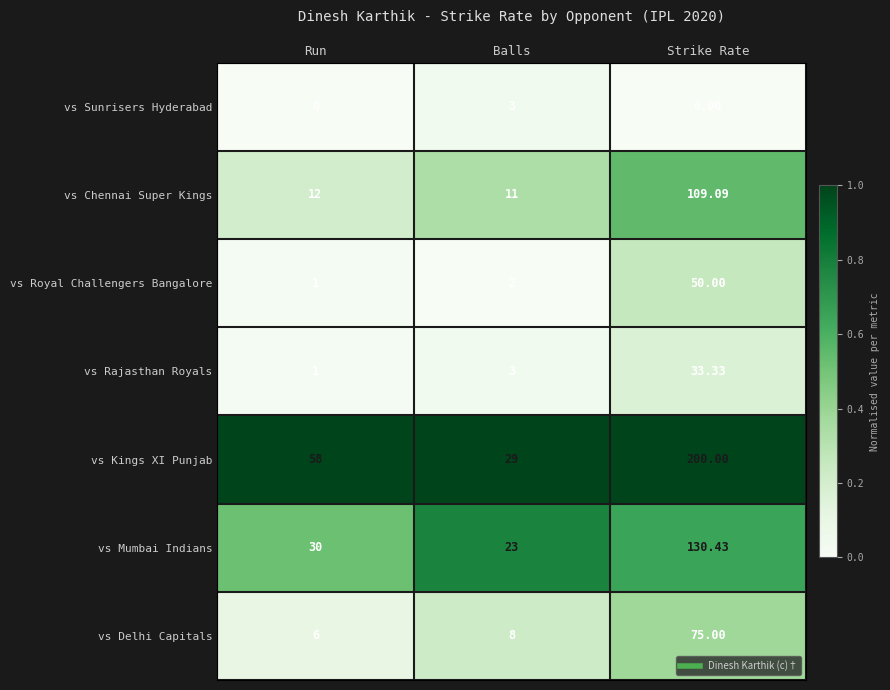

At which label does vs Kings XI Punjab reach its peak?

Strike Rate